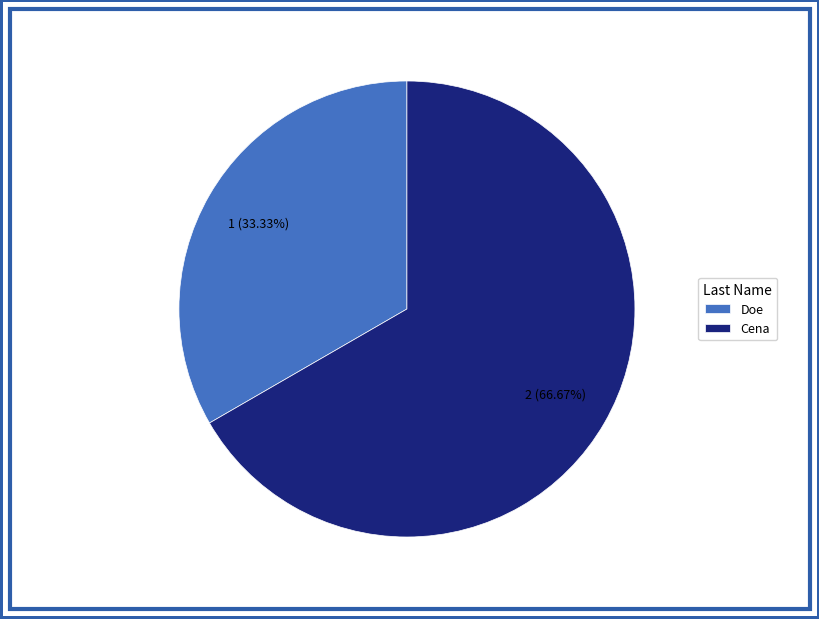

True or false: Doe accounts for 33% of the total.

True